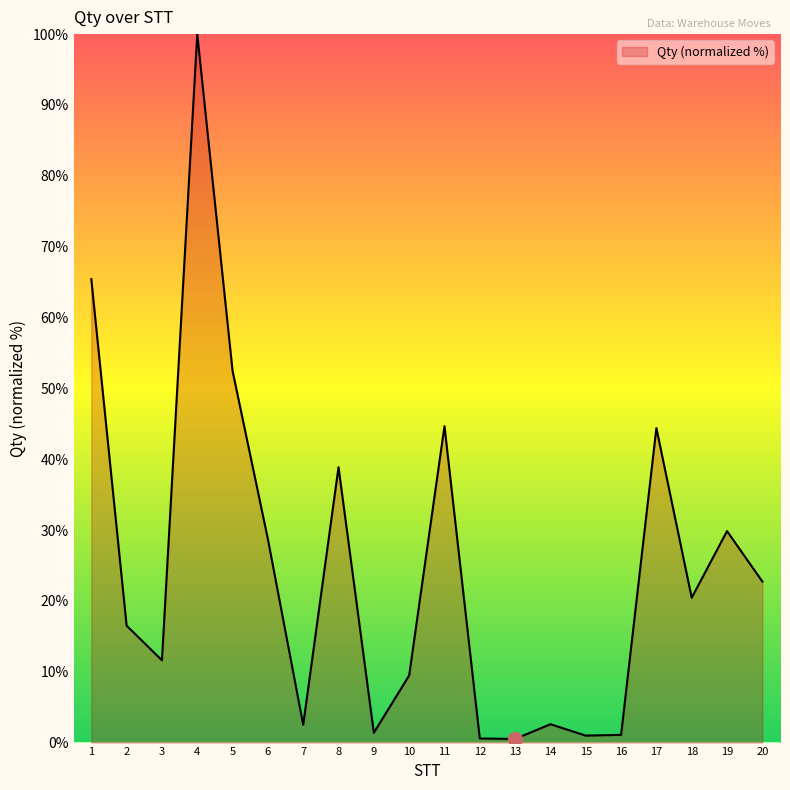

At which category does the data reach its first local valley?

3